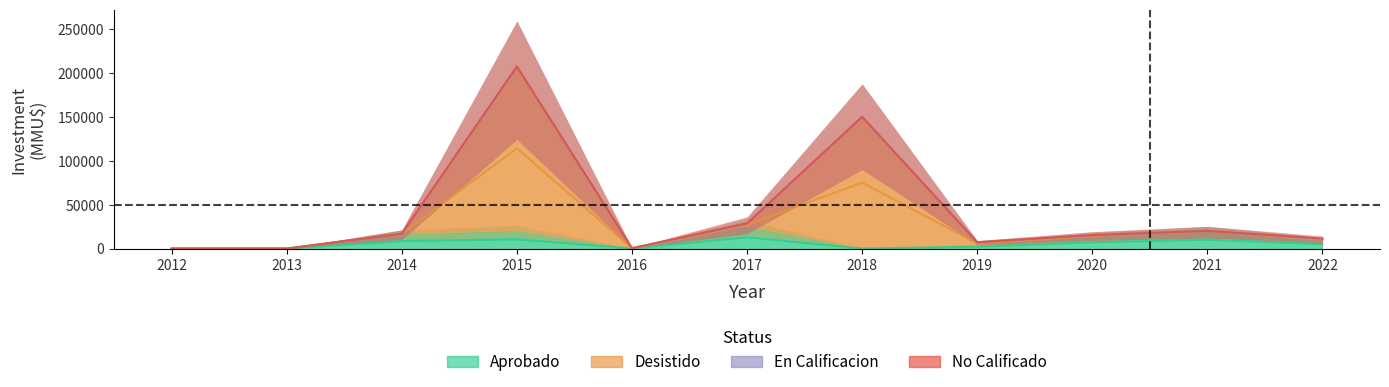

How many interior local peaks does the Desistido series have?

3